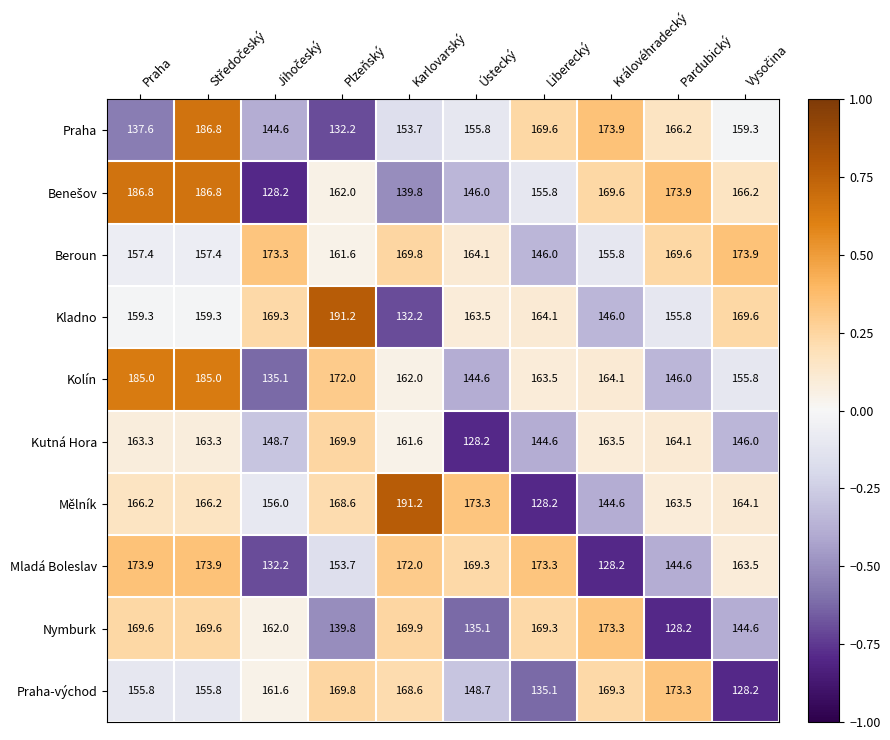

What is the difference between the highest and lowest values at Karlovarský?

59.0